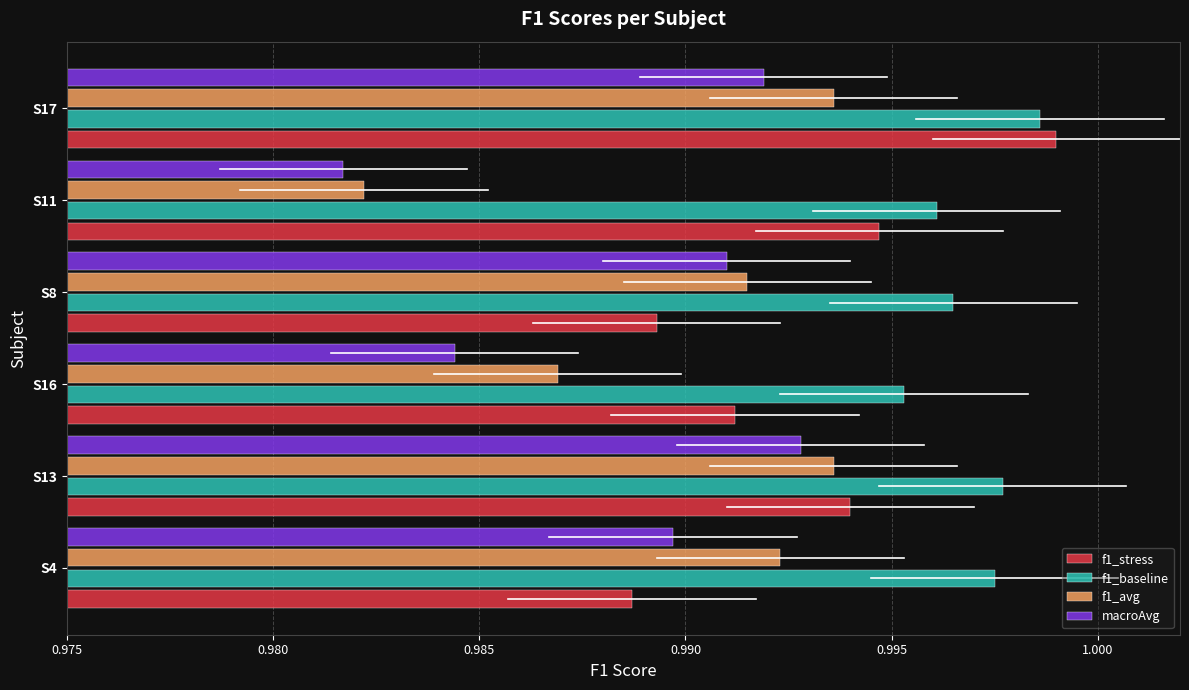

The f1_stress series shows 0.5 at S4. True or false?

False